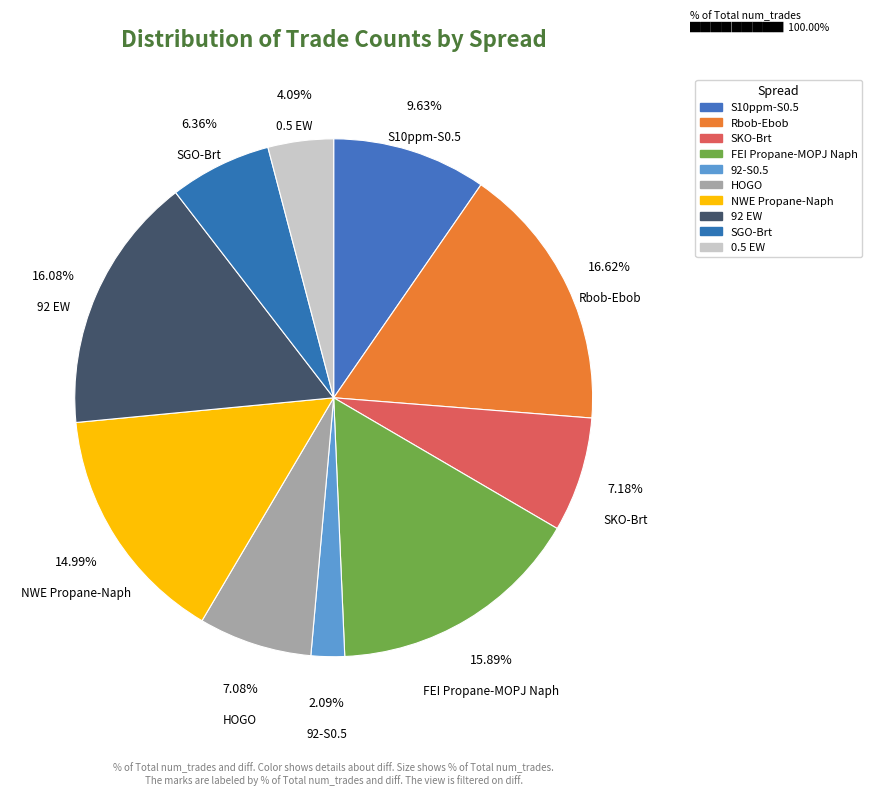

What is the largest slice in the pie chart?

Rbob-Ebob